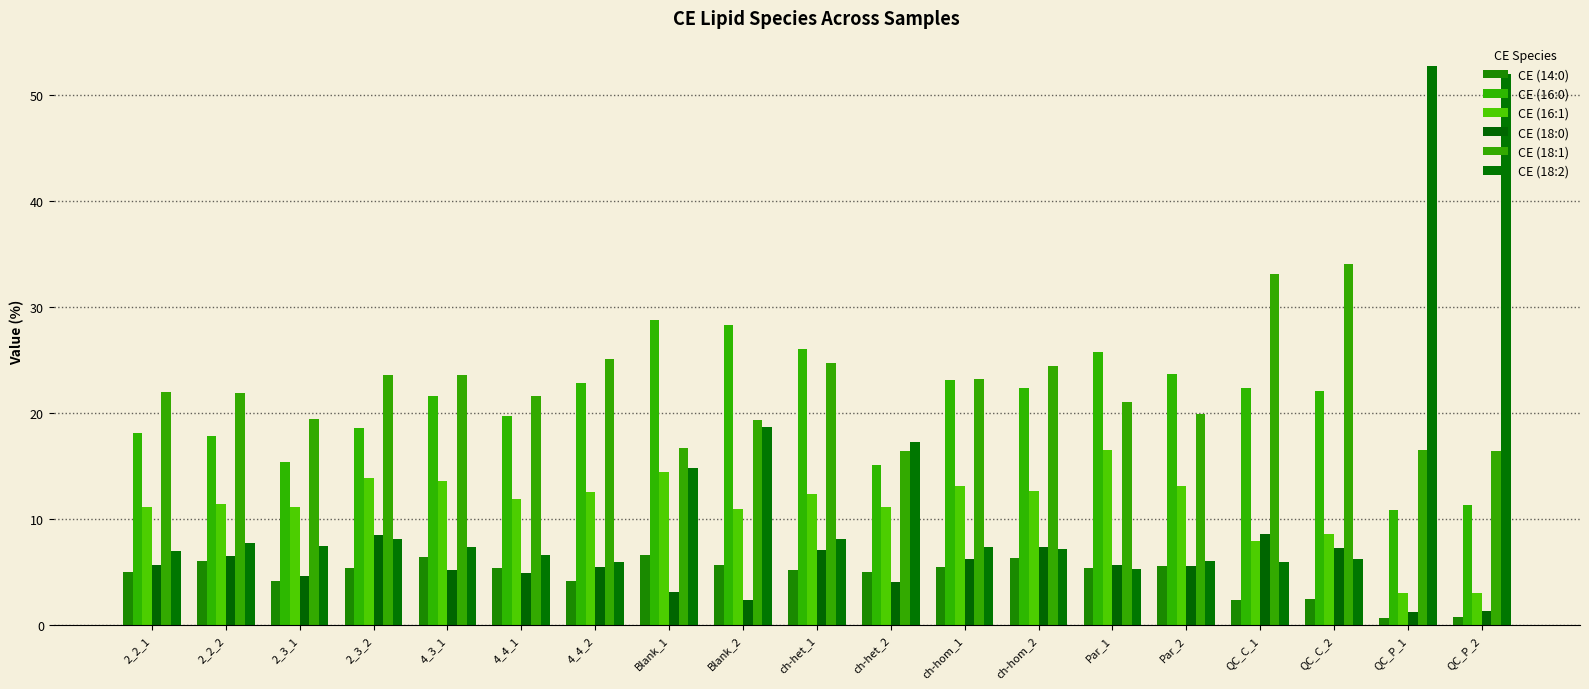

List the series in order of their peak value, highest first.

CE (18:2), CE (18:1), CE (16:0), CE (16:1), CE (18:0), CE (14:0)